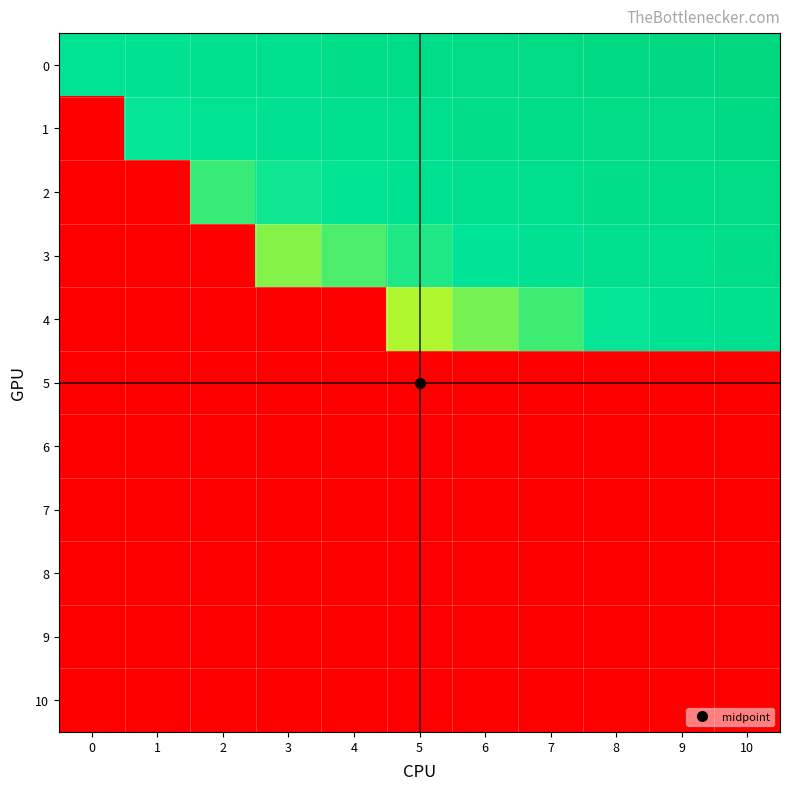

Which series changed the most between 1 and 5?

2